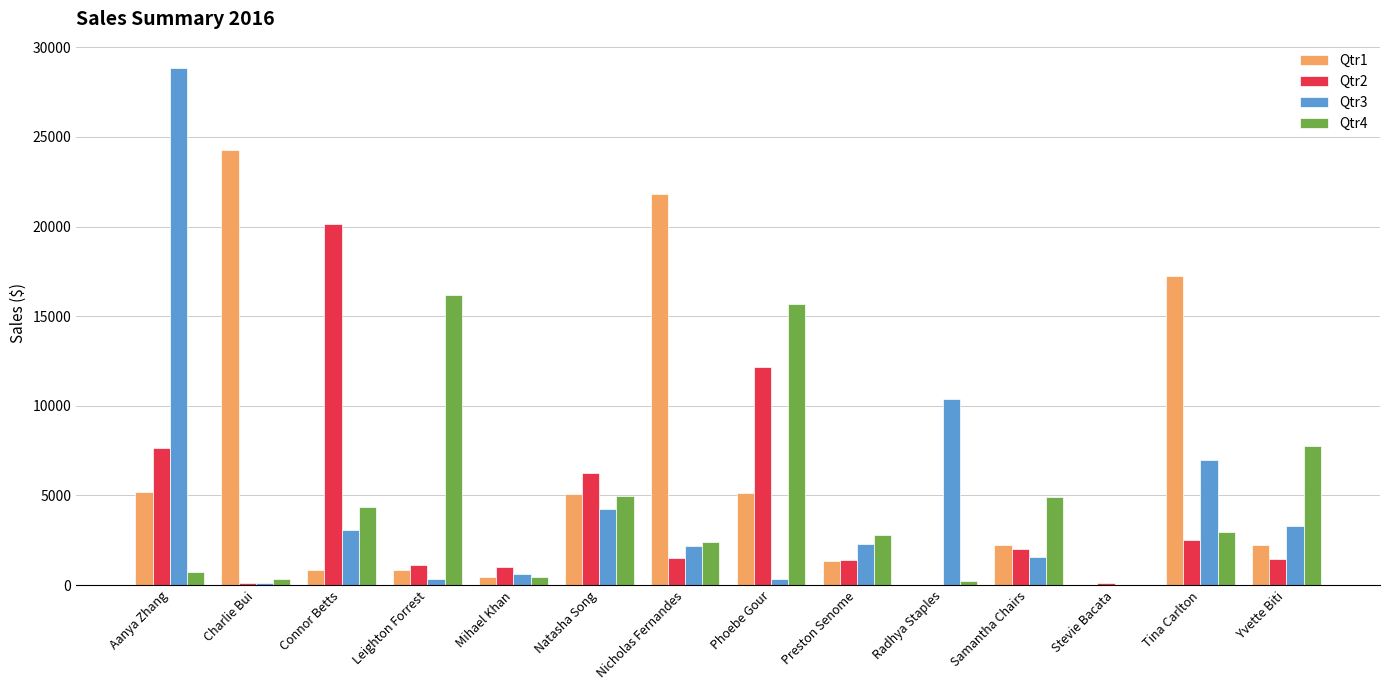

What is the sum of all Qtr1 values?

86600.3